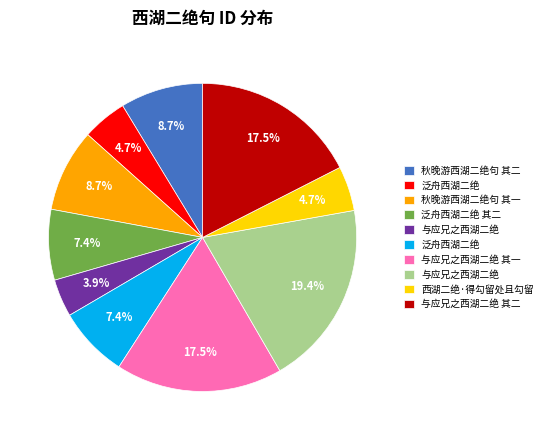

Does any single category account for the majority?

No